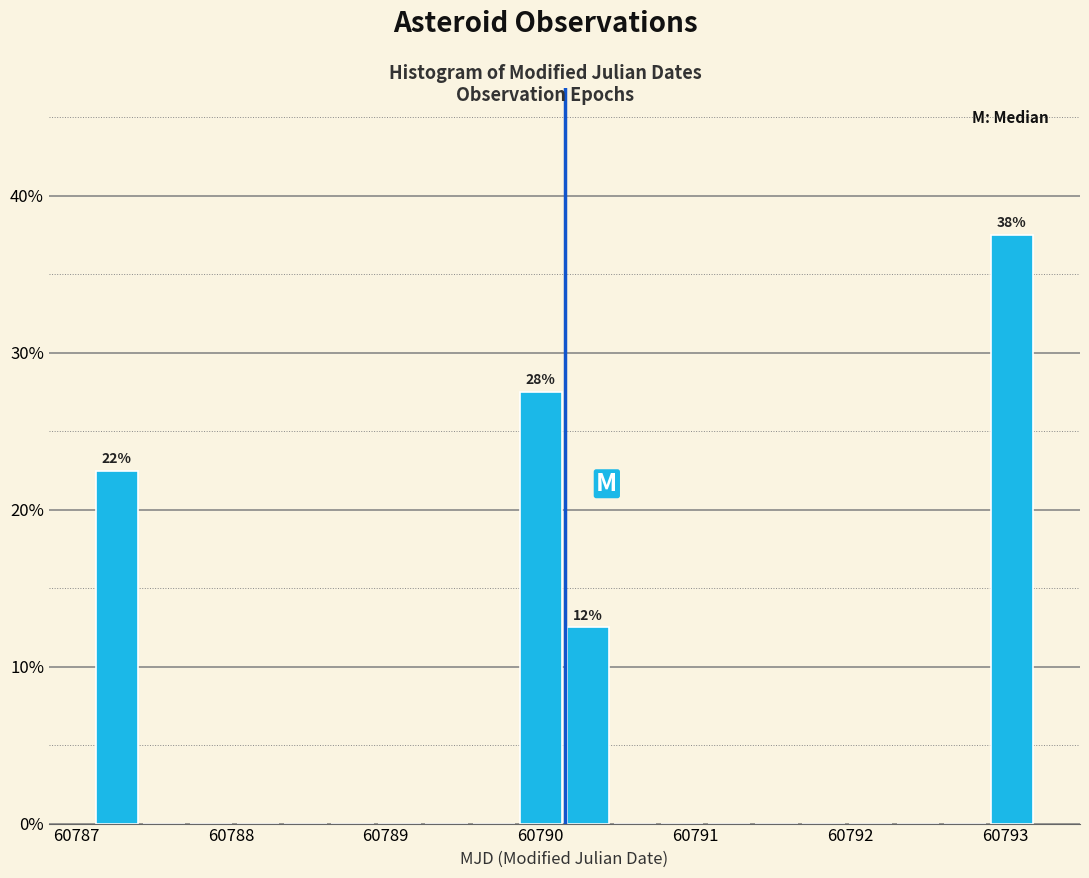

Read against the x-axis, roughly where is the centre of the tallest bar?

60793.0